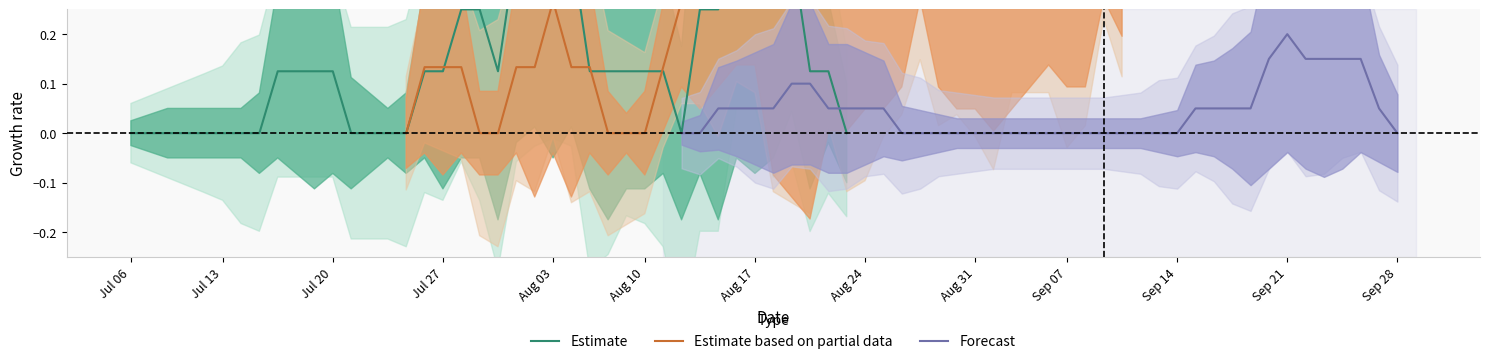

At which label does Forecast reach its peak?

Sep 21